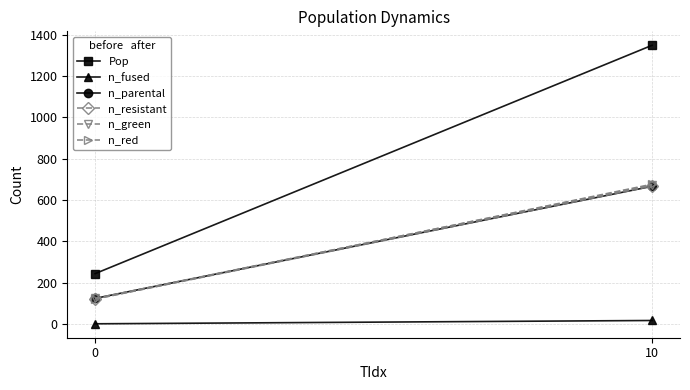

What is the sum of the n_fused values at 10 and 0?

16